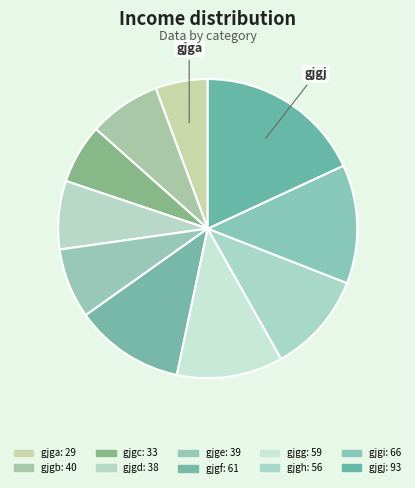

Is it true that gjgd is 1% of the pie?

False